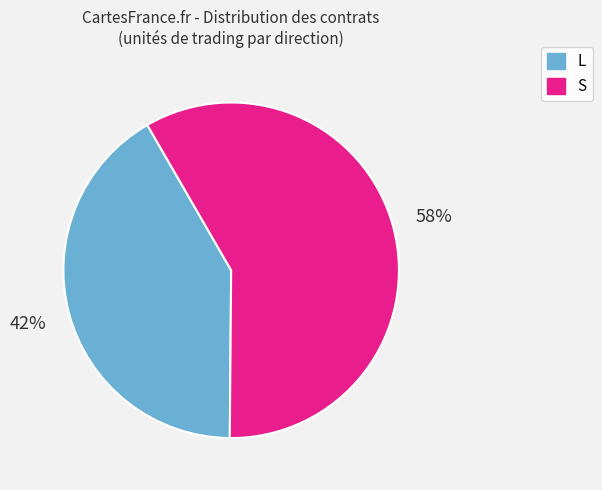

Is there any slice that represents more than half of the pie?

Yes